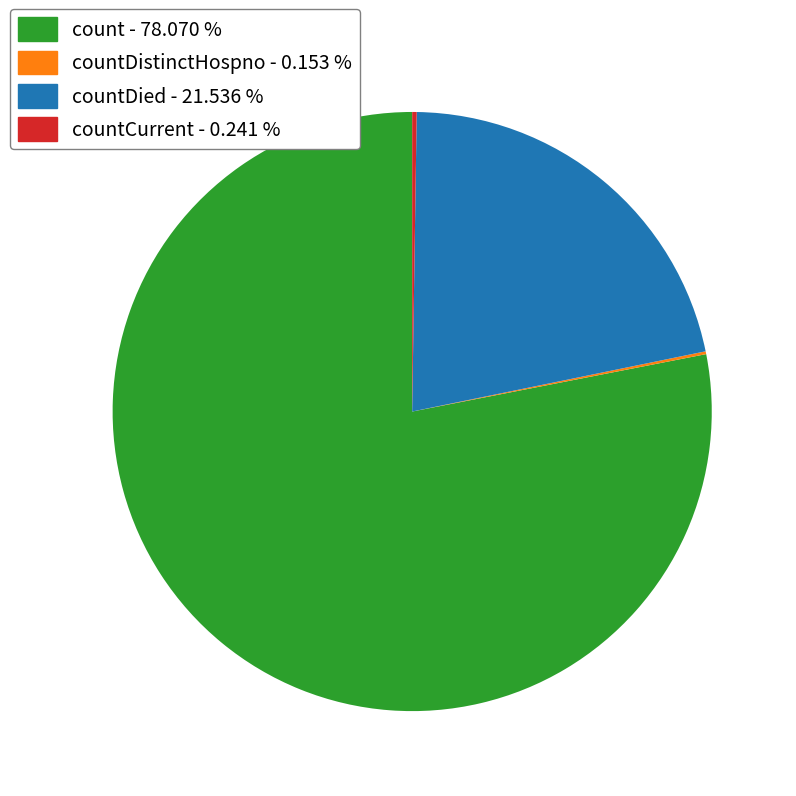

Is there a majority slice in this chart?

Yes